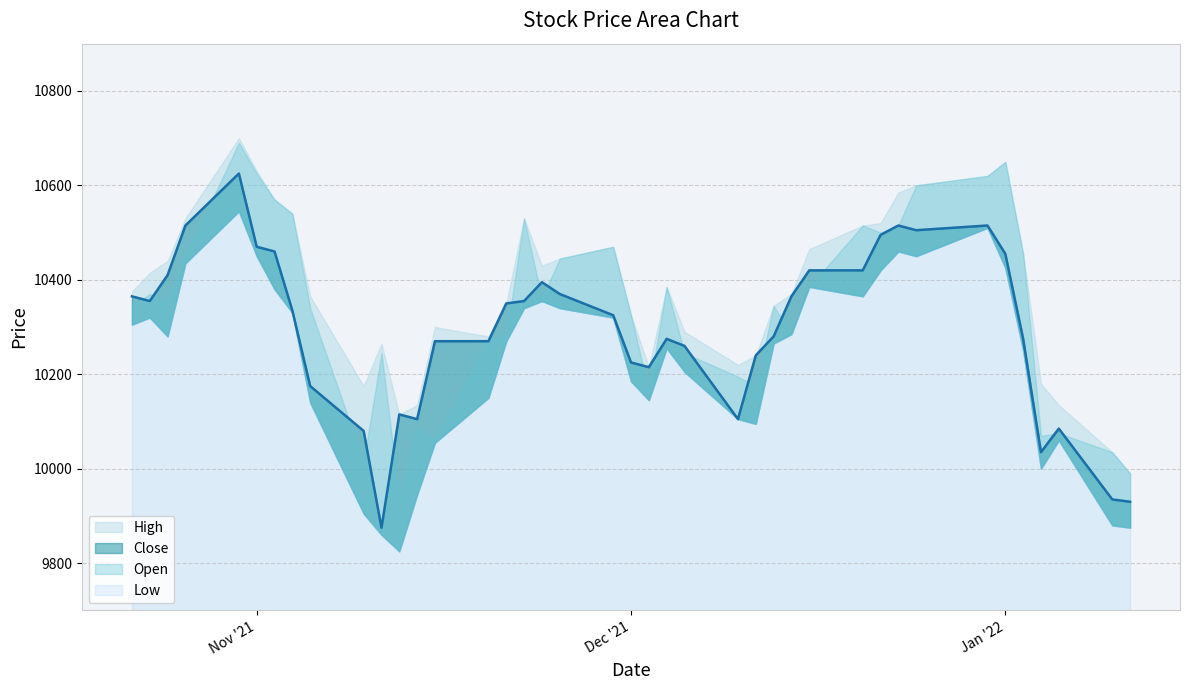

What is the minimum value for High?

9990